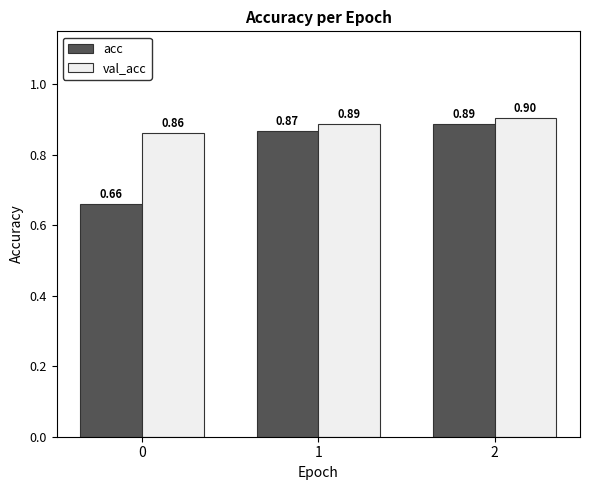

Count the acc values in the range 0 to 1.

3